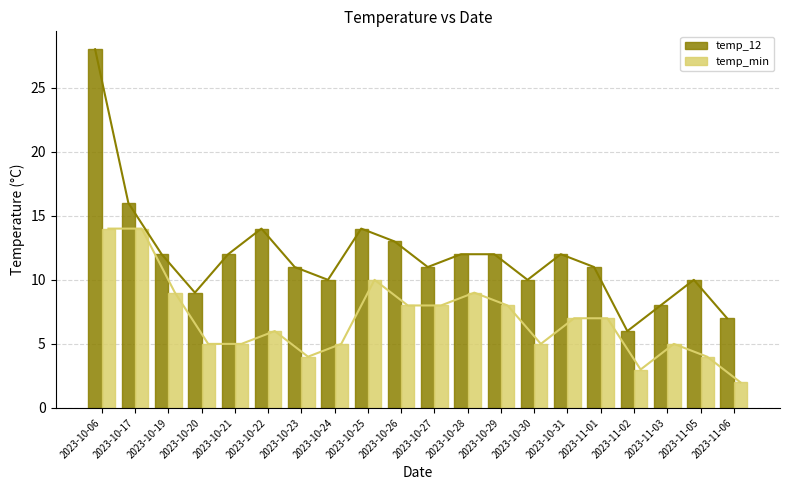

What is the difference between the highest and lowest values at 2023-10-24?

5